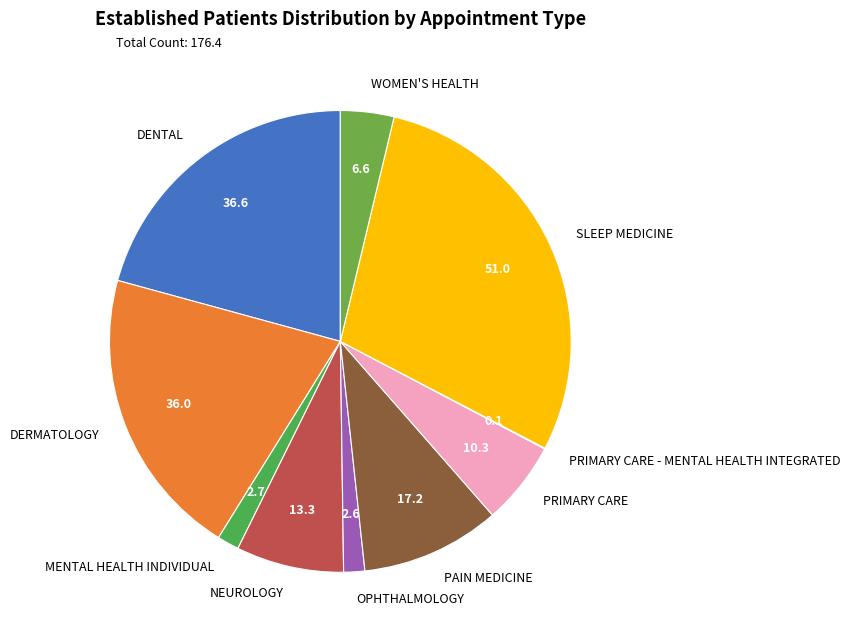

What is the largest slice in the pie chart?

SLEEP MEDICINE